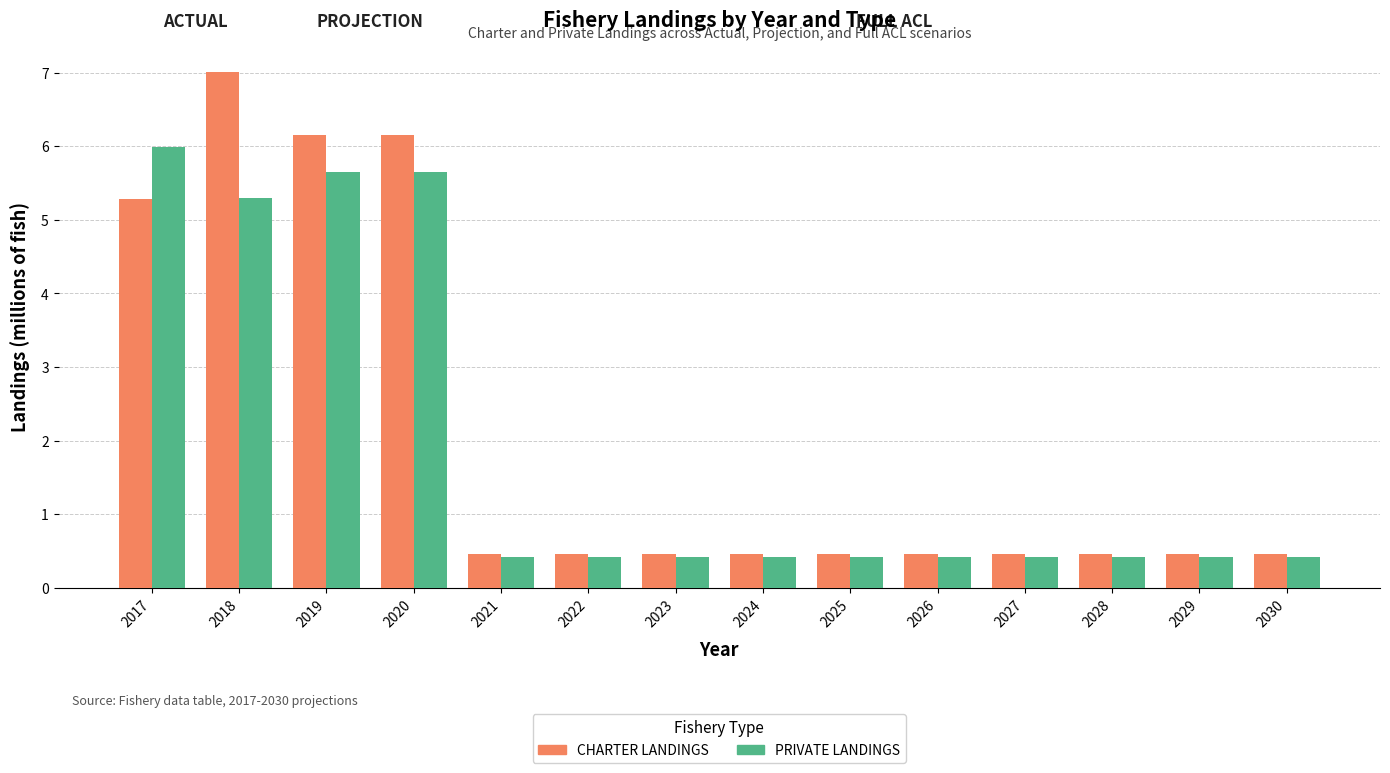

Which series has the largest total across all categories?

CHARTER LANDINGS